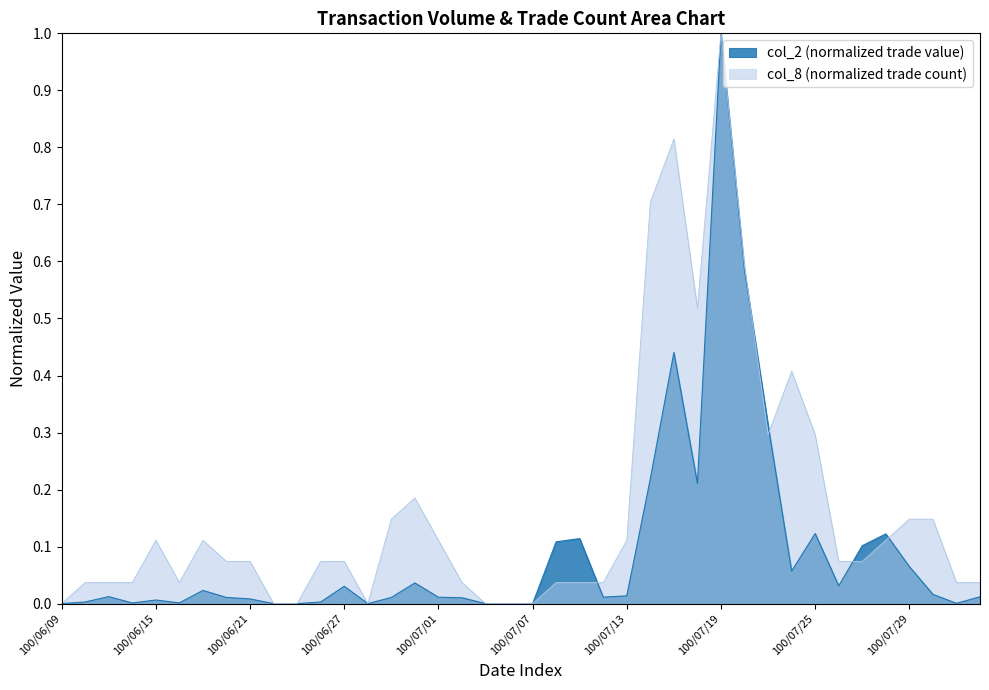

True or false: col_8 and col_2 intersect in this chart.

True